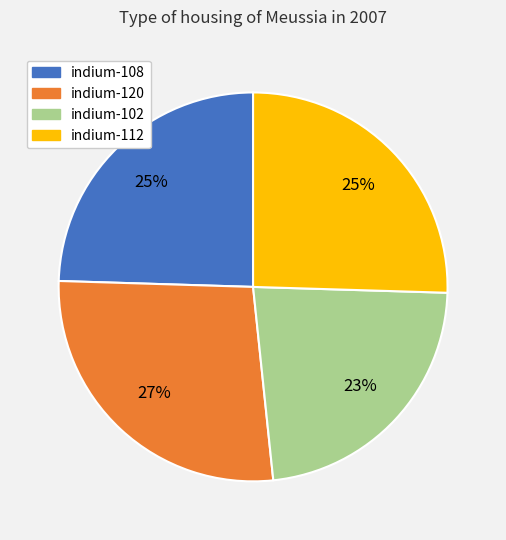

True or false: indium-112 accounts for 37% of the total.

False